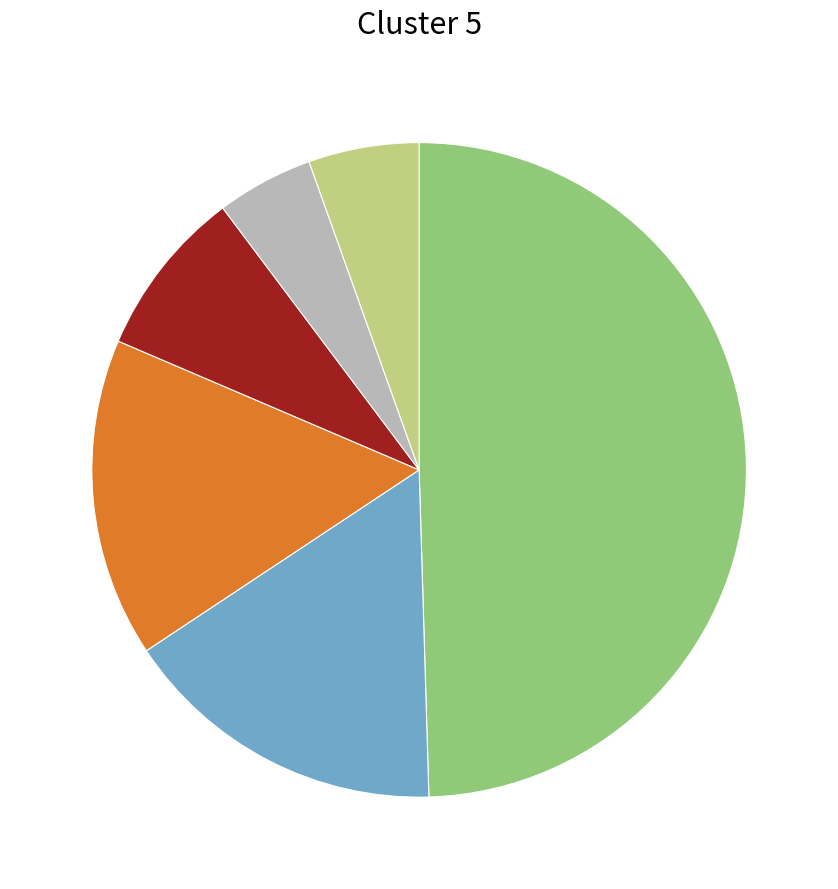

How many slices are in this pie chart?

6